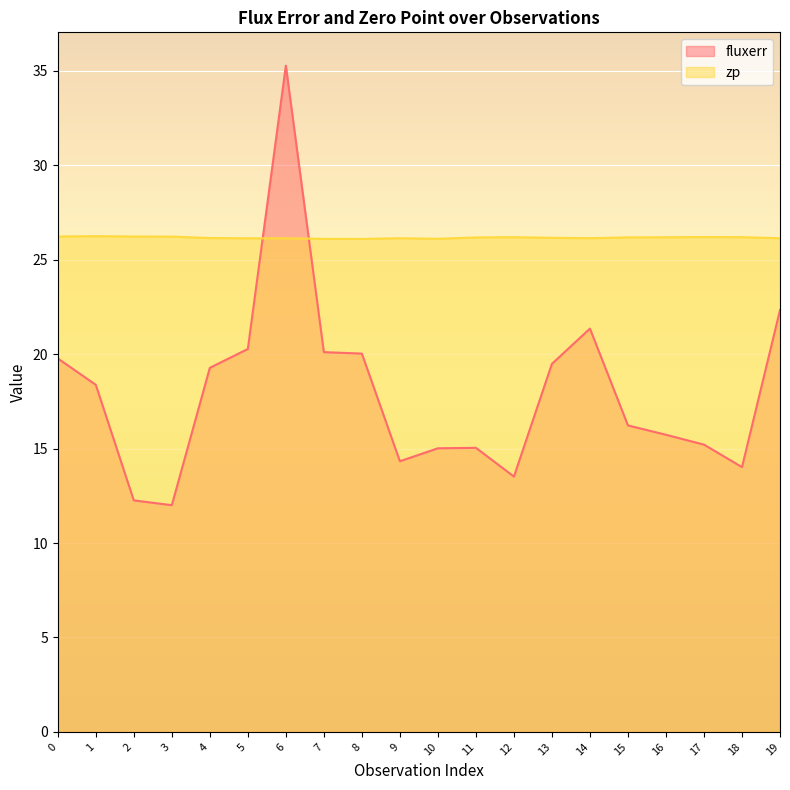

Which series has the widest spread of values?

fluxerr